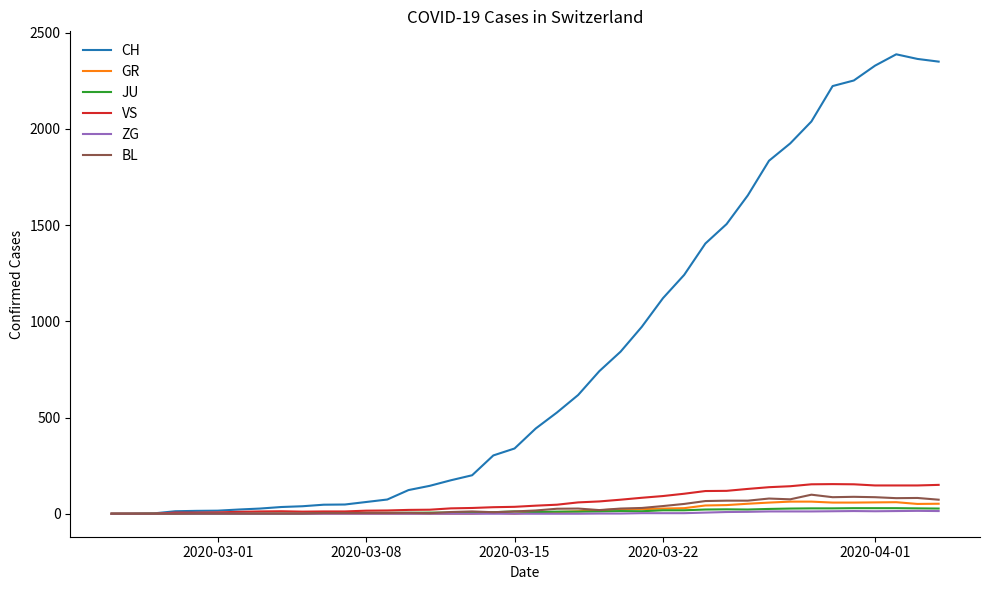

Which series has the largest total across all categories?

CH